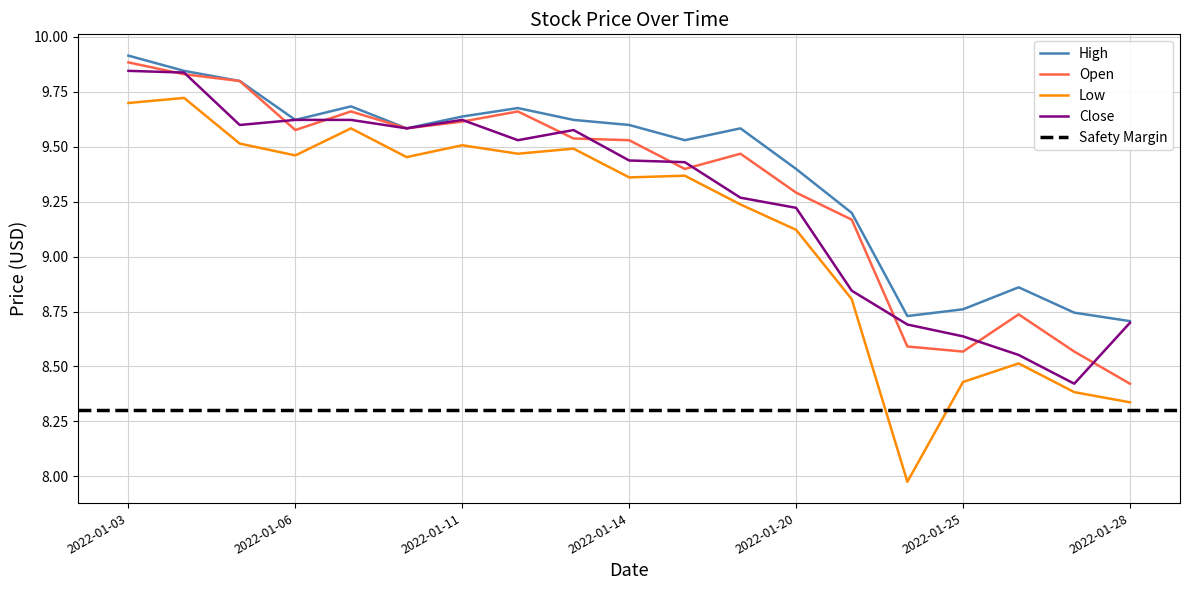

True or false: High and Open intersect in this chart.

False